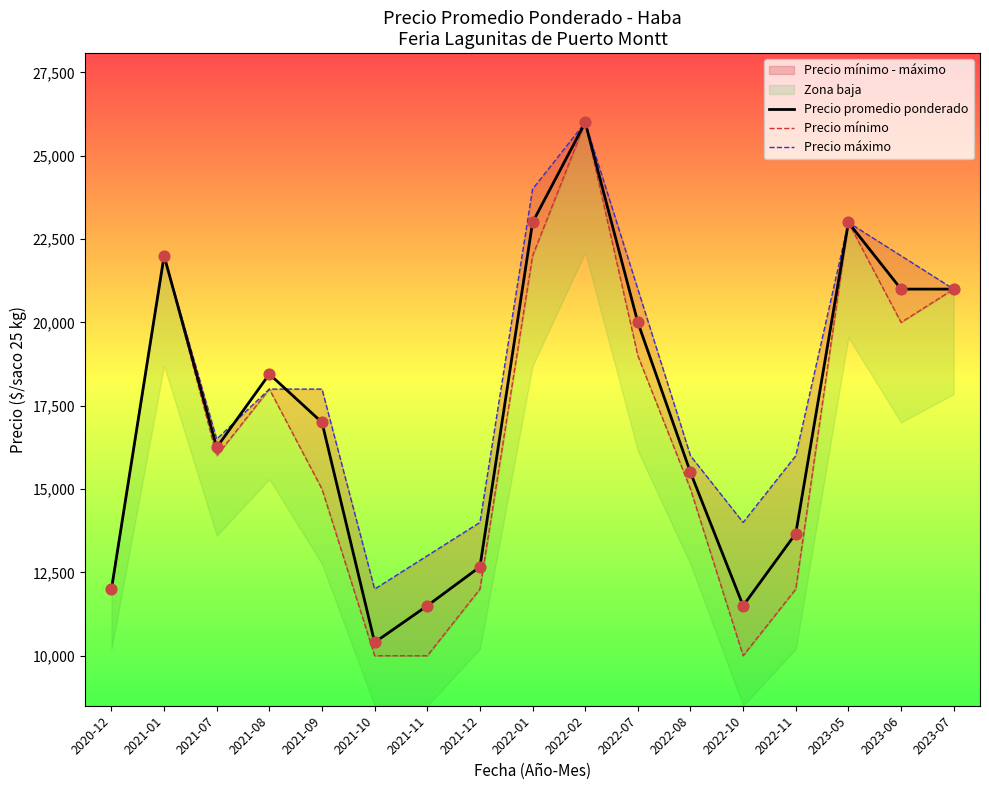

At which category is the sum across all series the highest?

2022-02